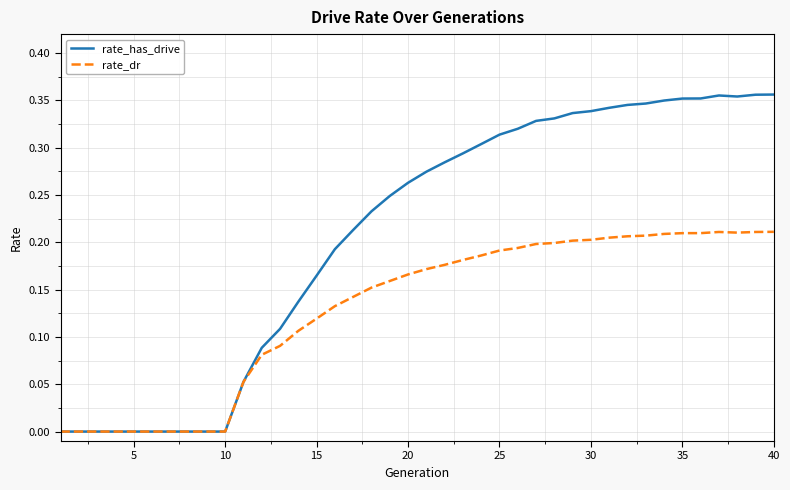

List the series in order of their overall mean, highest first.

rate_has_drive, rate_dr